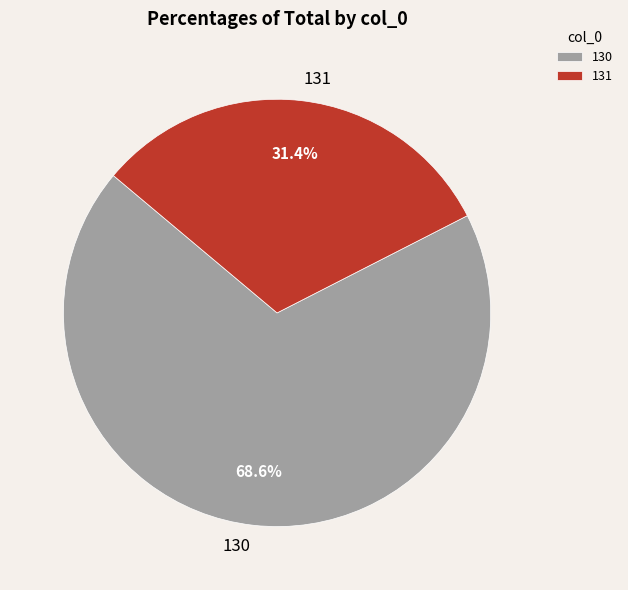

Do 130 and 131 together represent more than half of the pie?

Yes